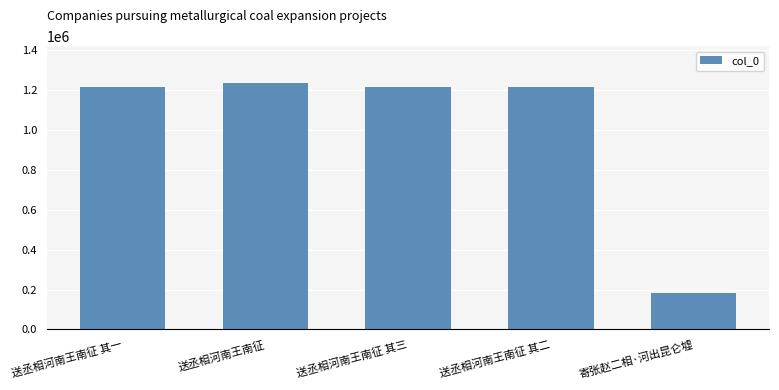

Does the chart contain any negative values?

No